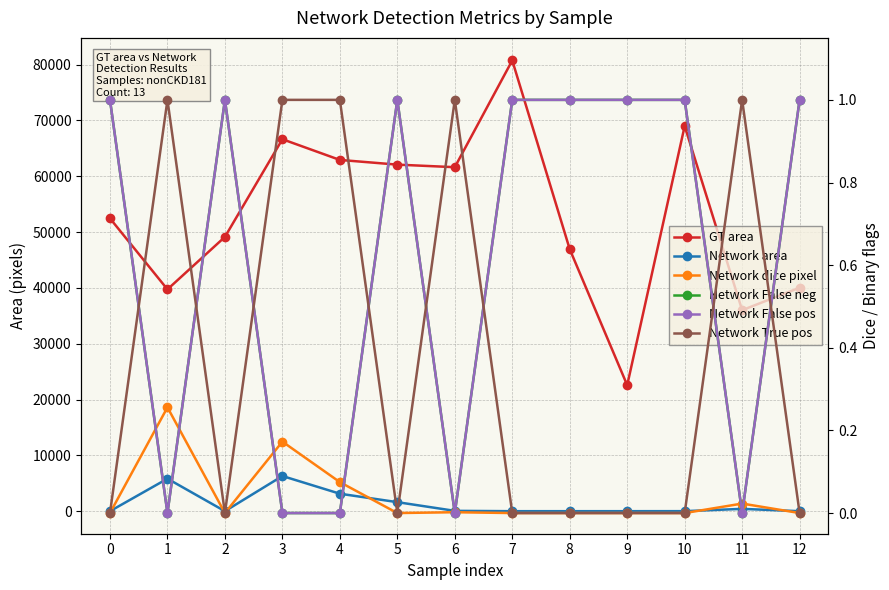

Is the value of Network area at 9 greater than the value of Network False neg at 8?

Yes